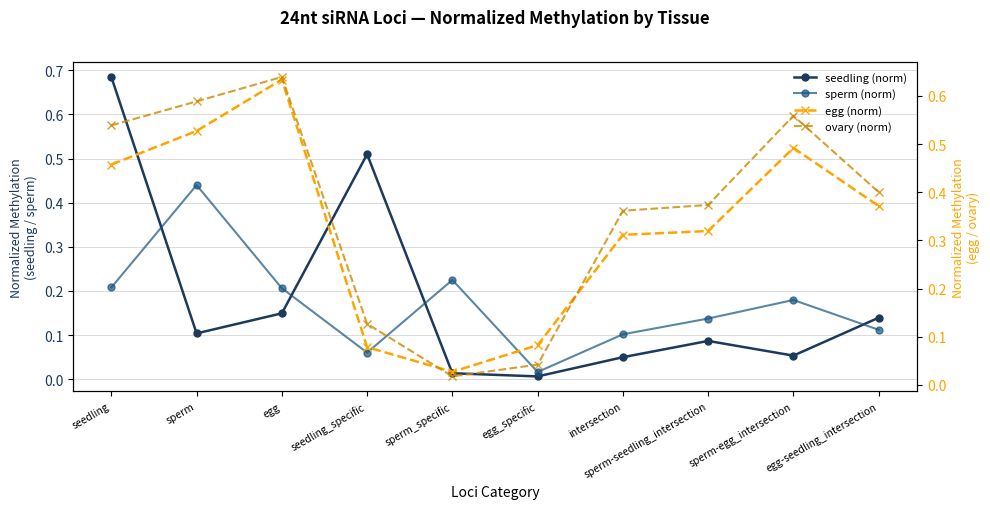

Which series ends up on top after the final intersection of egg (norm) and seedling (norm)?

egg (norm)